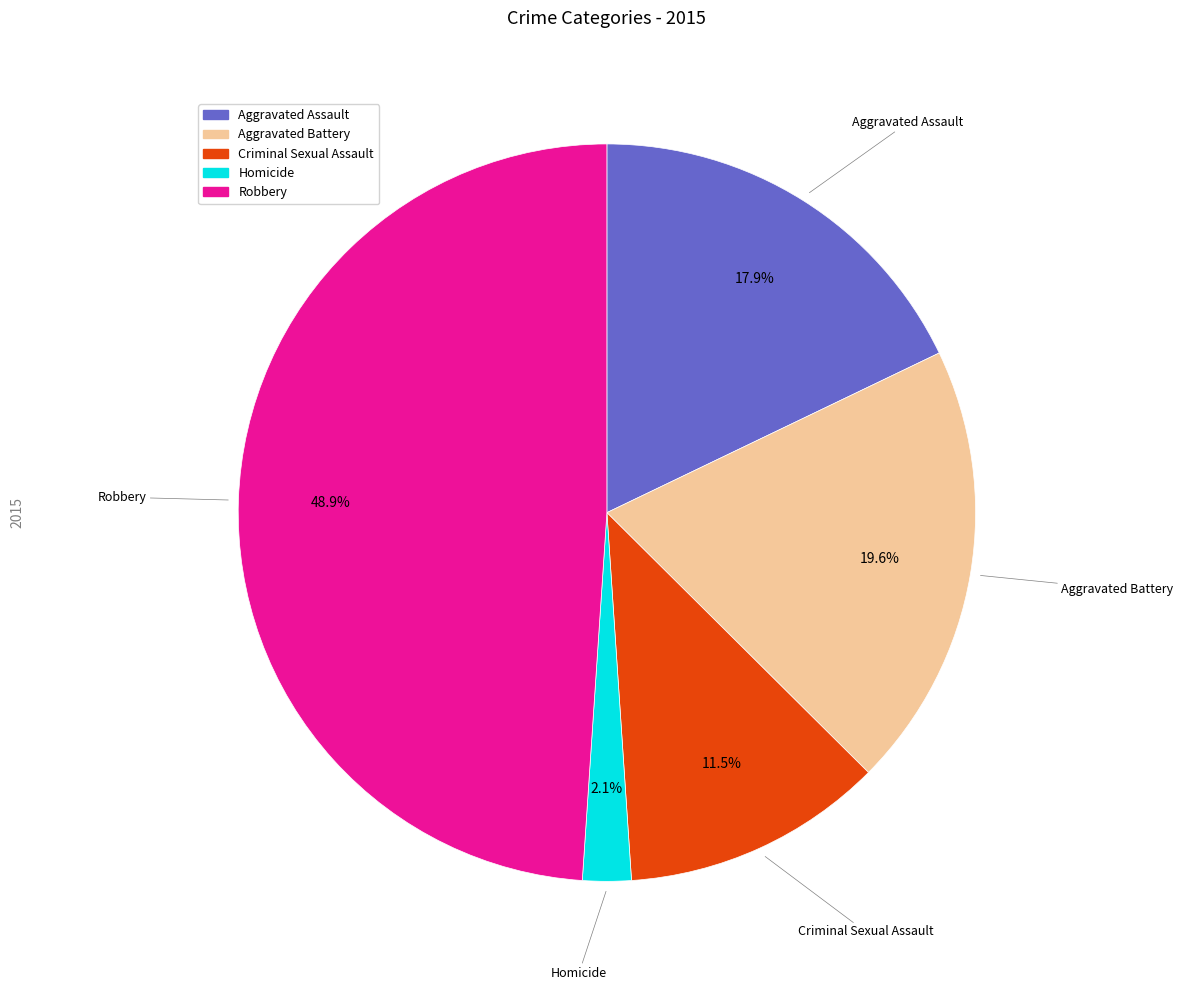

Which has a higher value, Aggravated Assault or Aggravated Battery?

Aggravated Battery